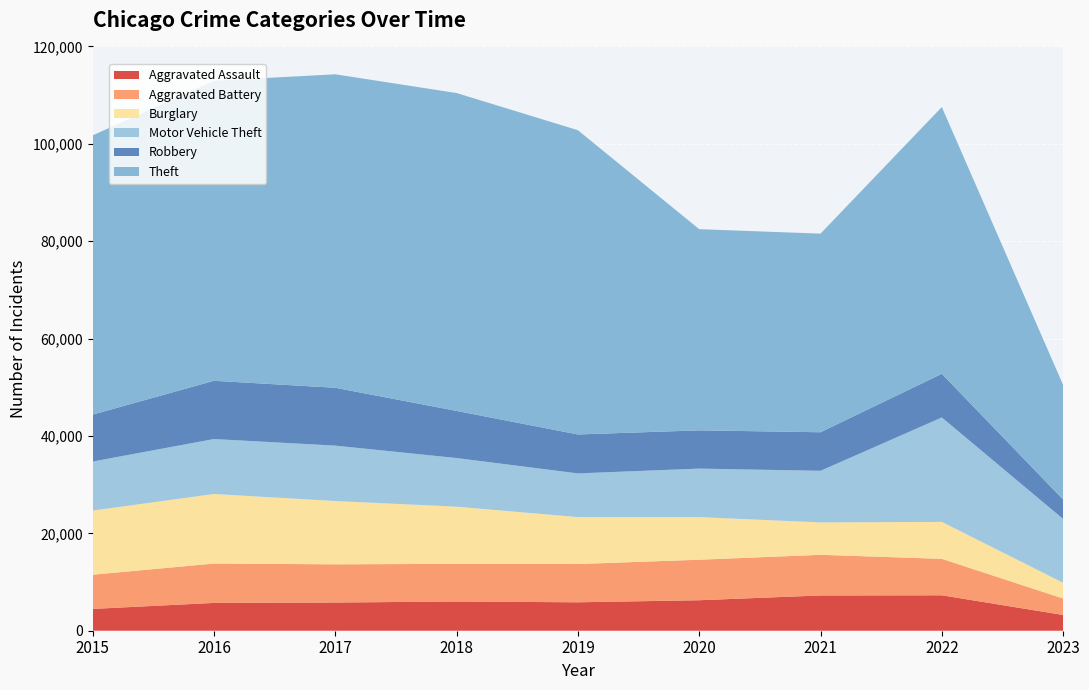

Reading left to right, transcribe all the data shown in this chart.

Aggravated Assault: 2015=4480	2016=5712	2017=5793	2018=6001	2019=5841	2020=6263	2021=7243	2022=7277	2023=3236
Aggravated Battery: 2015=7018	2016=8085	2017=7845	2018=7734	2019=7857	2020=8319	2021=8346	2022=7487	2023=3377
Burglary: 2015=13184	2016=14289	2017=13001	2018=11746	2019=9639	2020=8757	2021=6658	2022=7591	2023=3243
Motor Vehicle Theft: 2015=10068	2016=11286	2017=11380	2018=9985	2019=8977	2020=9959	2021=10599	2022=21446	2023=13101
Robbery: 2015=9638	2016=11960	2017=11880	2018=9680	2019=7994	2020=7855	2021=7917	2022=8964	2023=3984
Theft: 2015=57350	2016=61620	2017=64382	2018=65286	2019=62491	2020=41320	2021=40792	2022=54790	2023=23542